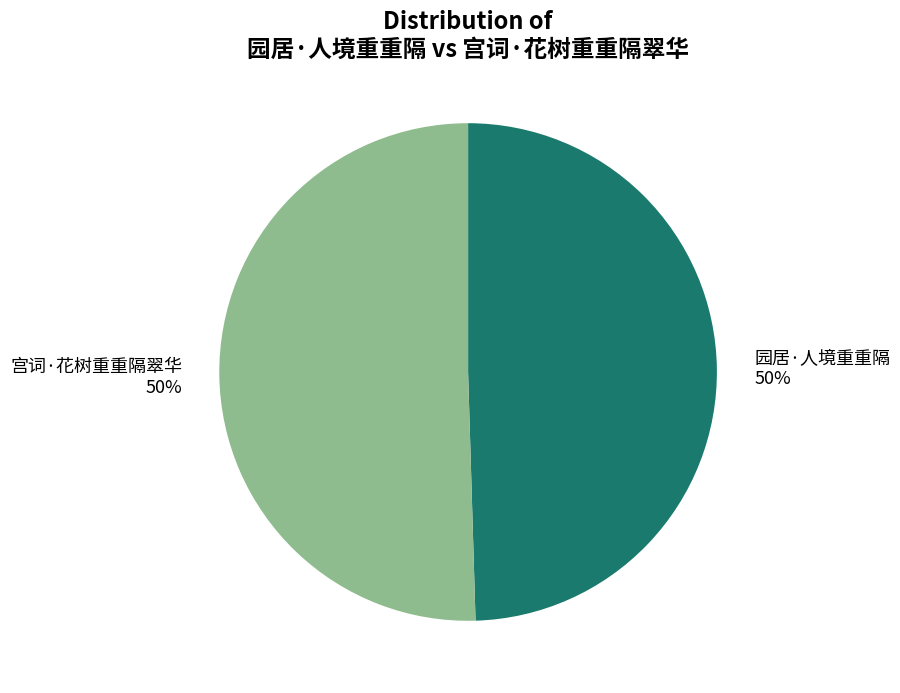

Is it true that 宫词·花树重重隔翠华 is 50% of the pie?

True